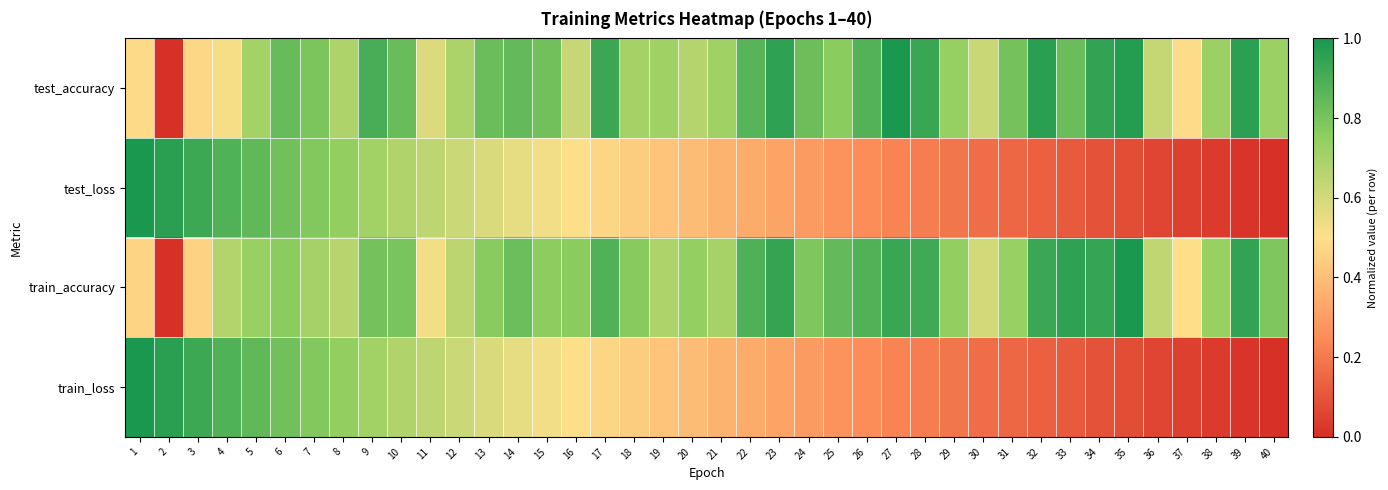

Reading left to right, what are all the values shown in this chart?

test_accuracy: 1=0.5	2=0.0	3=0.5	4=0.5	5=0.7	6=0.8	7=0.8	8=0.7	9=0.9	10=0.8	11=0.6	12=0.7	13=0.8	14=0.8	15=0.8	16=0.6	17=0.9	18=0.7	19=0.7	20=0.7	21=0.7	22=0.9	23=1.0	24=0.8	25=0.8	26=0.9	27=1.0	28=0.9	29=0.7	30=0.6	31=0.8	32=1.0	33=0.8	34=0.9	35=1.0	36=0.6	37=0.5	38=0.7	39=1.0	40=0.7
test_loss: 1=1.0	2=1.0	3=0.9	4=0.9	5=0.8	6=0.8	7=0.8	8=0.7	9=0.7	10=0.7	11=0.6	12=0.6	13=0.6	14=0.6	15=0.5	16=0.5	17=0.5	18=0.4	19=0.4	20=0.4	21=0.4	22=0.3	23=0.3	24=0.3	25=0.3	26=0.3	27=0.2	28=0.2	29=0.2	30=0.2	31=0.2	32=0.1	33=0.1	34=0.1	35=0.1	36=0.1	37=0.0	38=0.0	39=0.0	40=0.0
train_accuracy: 1=0.5	2=0.0	3=0.5	4=0.7	5=0.7	6=0.8	7=0.7	8=0.7	9=0.8	10=0.8	11=0.5	12=0.6	13=0.8	14=0.8	15=0.8	16=0.8	17=0.9	18=0.8	19=0.7	20=0.7	21=0.7	22=0.9	23=0.9	24=0.8	25=0.8	26=0.9	27=0.9	28=0.9	29=0.7	30=0.6	31=0.7	32=0.9	33=1.0	34=0.9	35=1.0	36=0.6	37=0.5	38=0.7	39=0.9	40=0.8
train_loss: 1=1.0	2=1.0	3=0.9	4=0.9	5=0.8	6=0.8	7=0.8	8=0.7	9=0.7	10=0.7	11=0.6	12=0.6	13=0.6	14=0.6	15=0.5	16=0.5	17=0.5	18=0.4	19=0.4	20=0.4	21=0.4	22=0.3	23=0.3	24=0.3	25=0.3	26=0.3	27=0.2	28=0.2	29=0.2	30=0.2	31=0.2	32=0.1	33=0.1	34=0.1	35=0.1	36=0.1	37=0.0	38=0.0	39=0.0	40=0.0